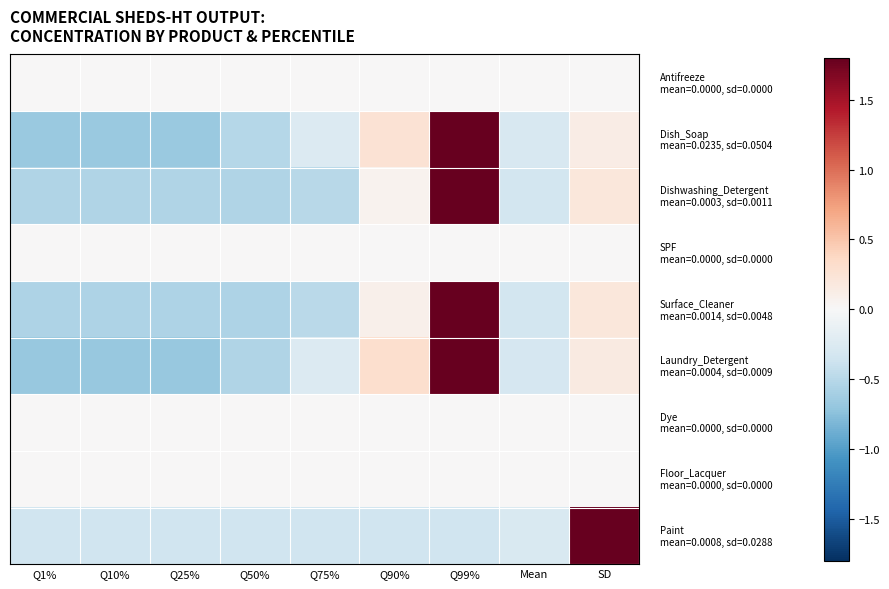

What is the spread (max minus min) of values at Mean?

0.3